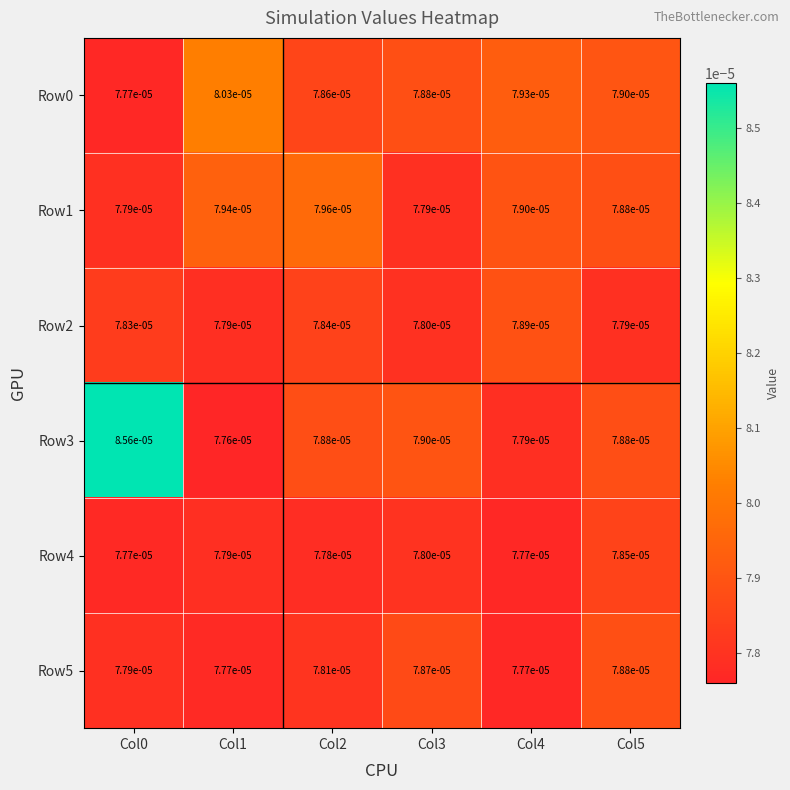

How many data points does each series have?

6